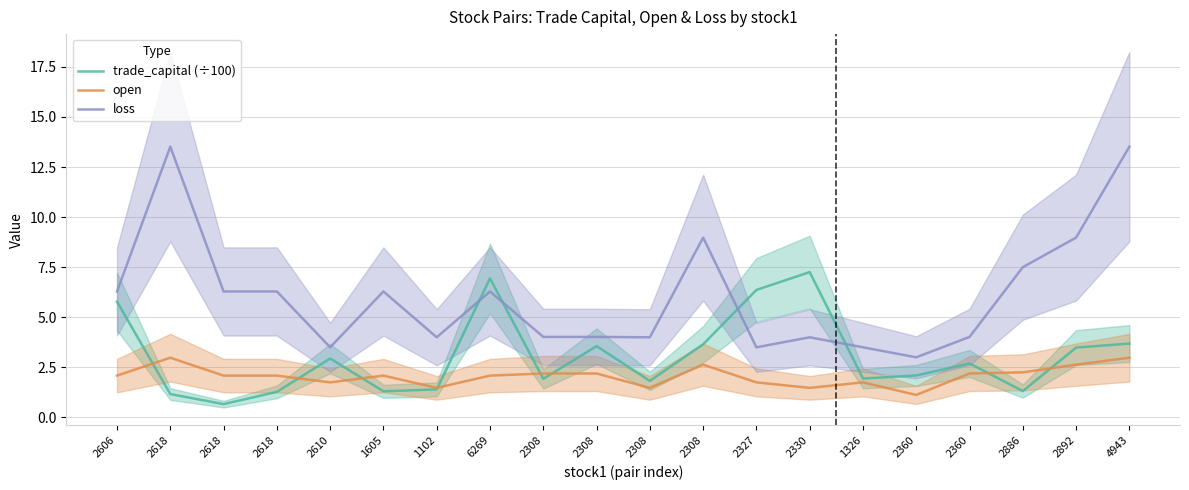

At which category does open reach its first local valley?

2610